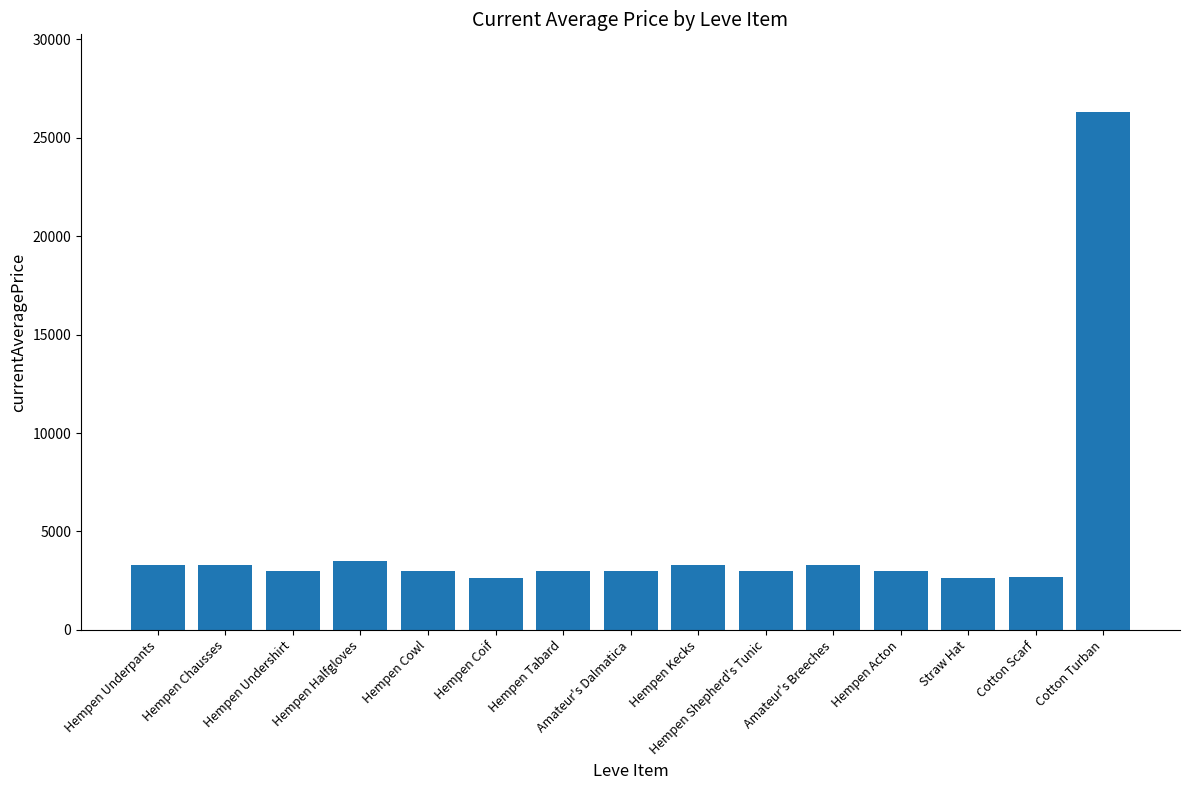

What is the change in value from Hempen Underpants to Hempen Cowl?

-307